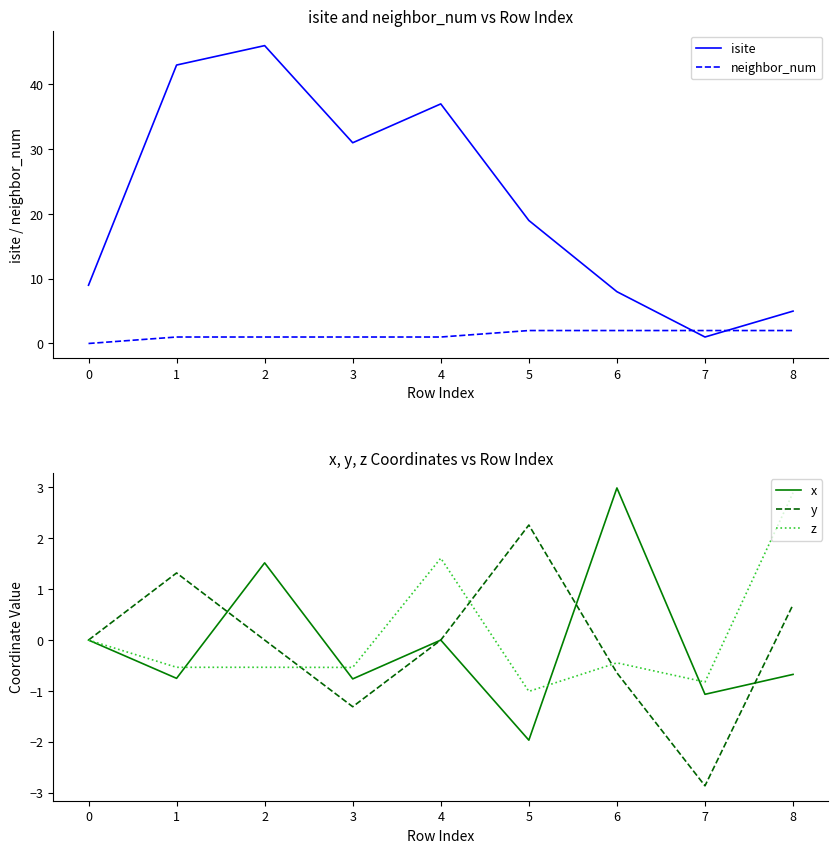

Which series has the largest total across all categories?

isite